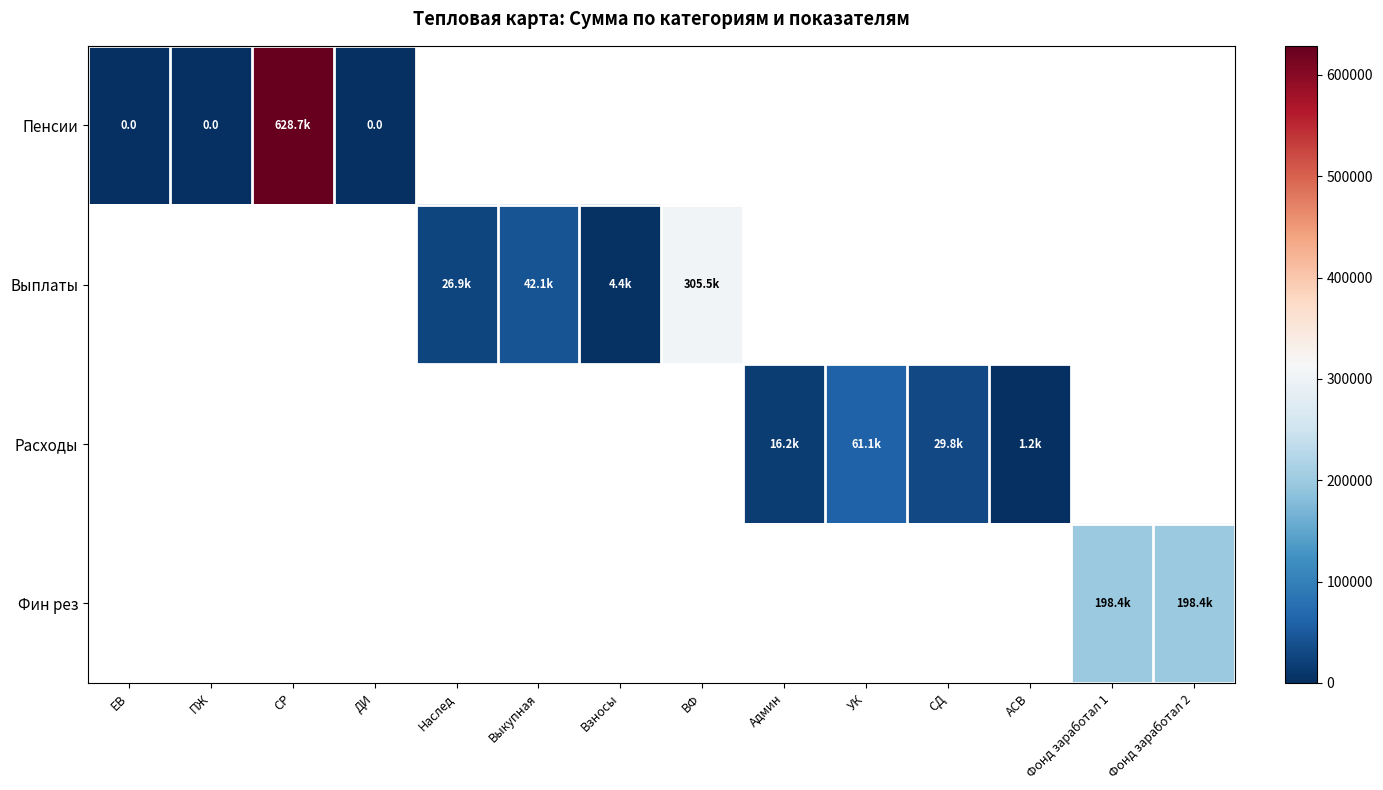

How many series are shown in this chart?

4